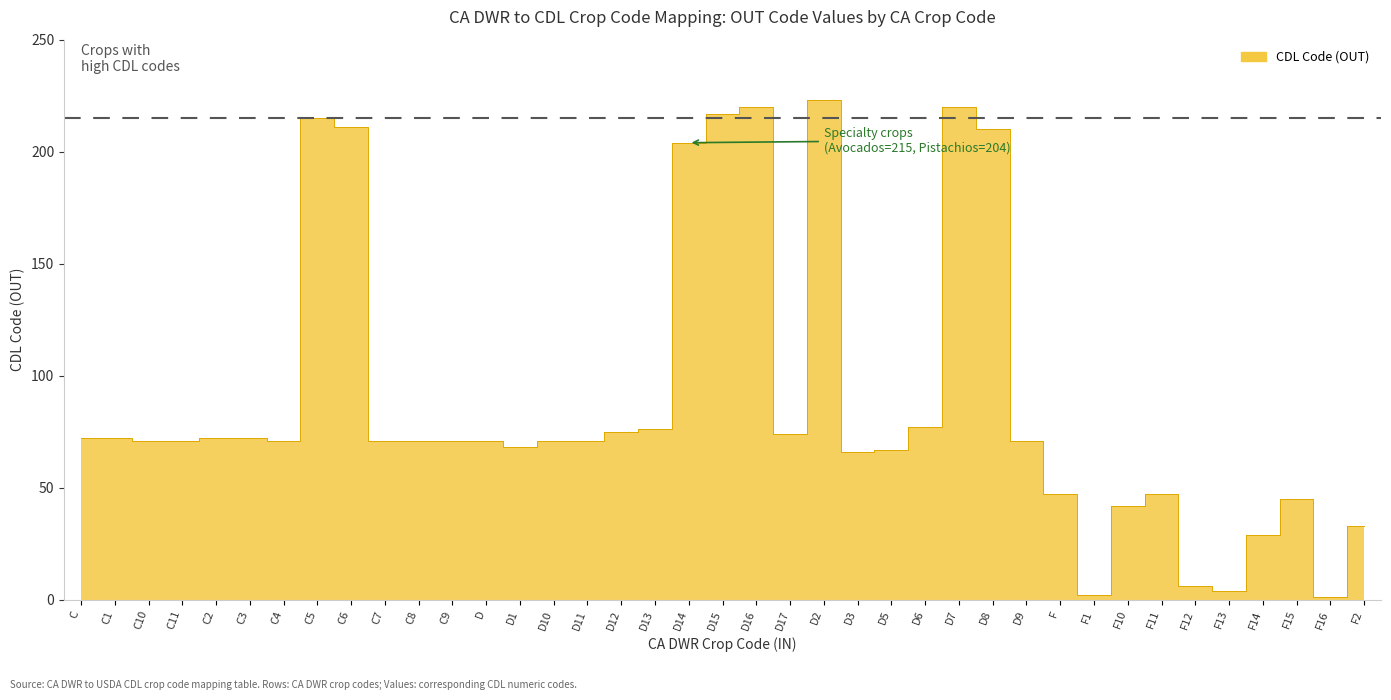

How many data points are less than 71?

13